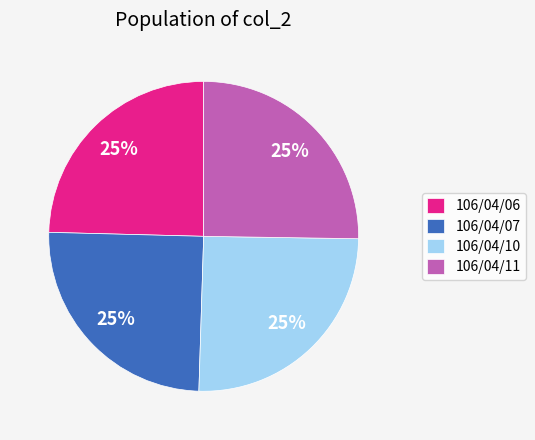

What percentage is the 106/04/06 slice, to the nearest percent?

25%